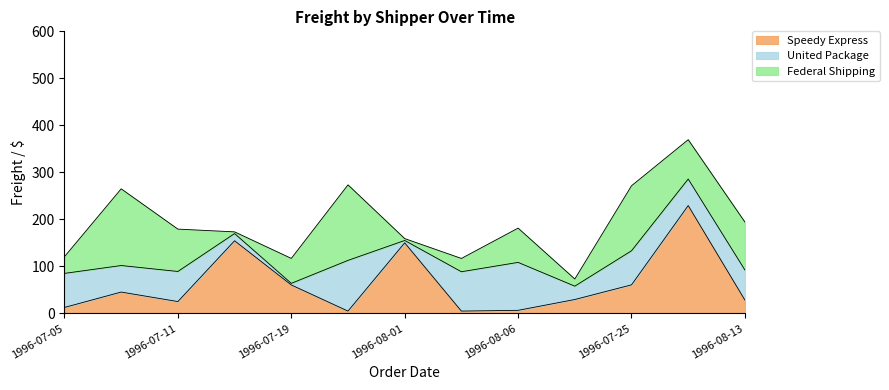

At 1996-08-13, list the series in order from smallest to largest.

Speedy Express, United Package, Federal Shipping